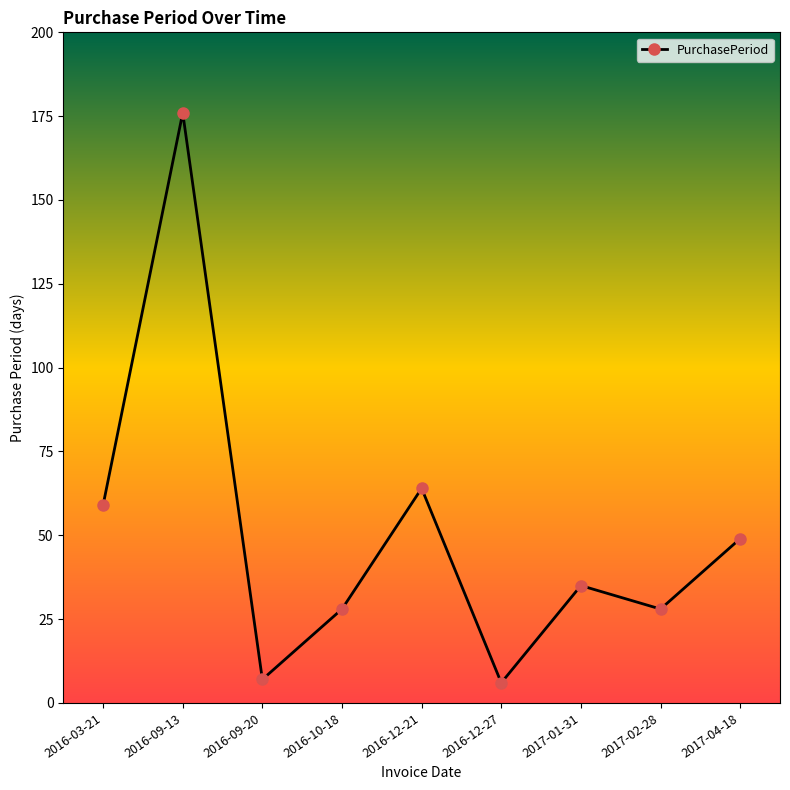

How many lines are shown in the chart?

1